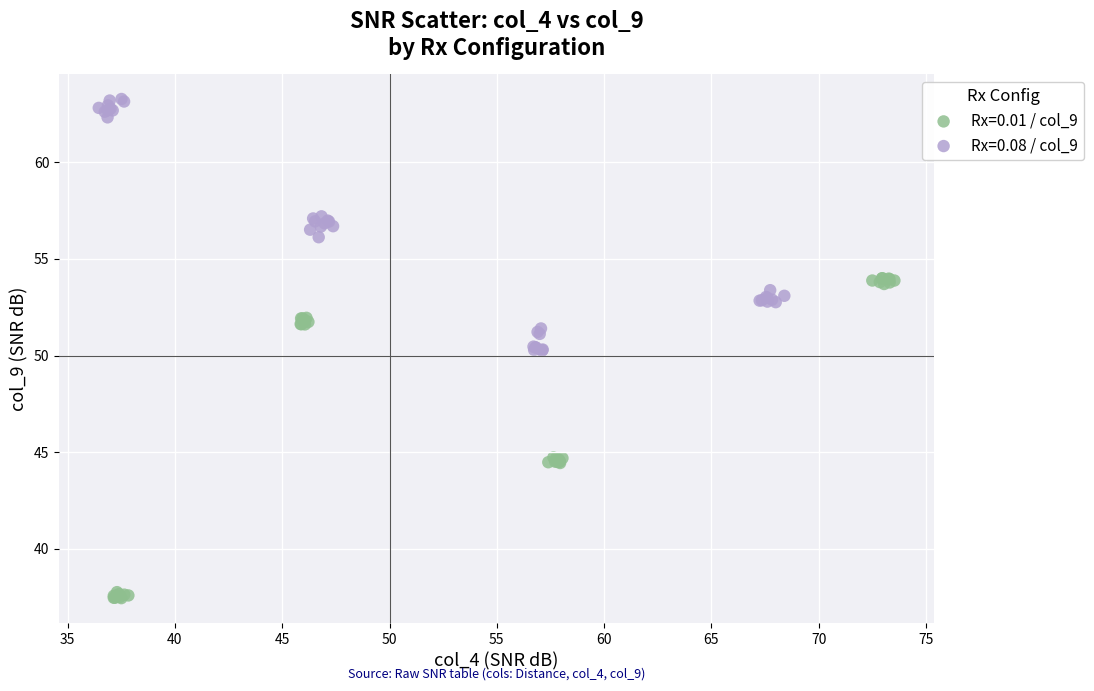

Which series contains the highest Y value?

Rx=0.08 / col_9